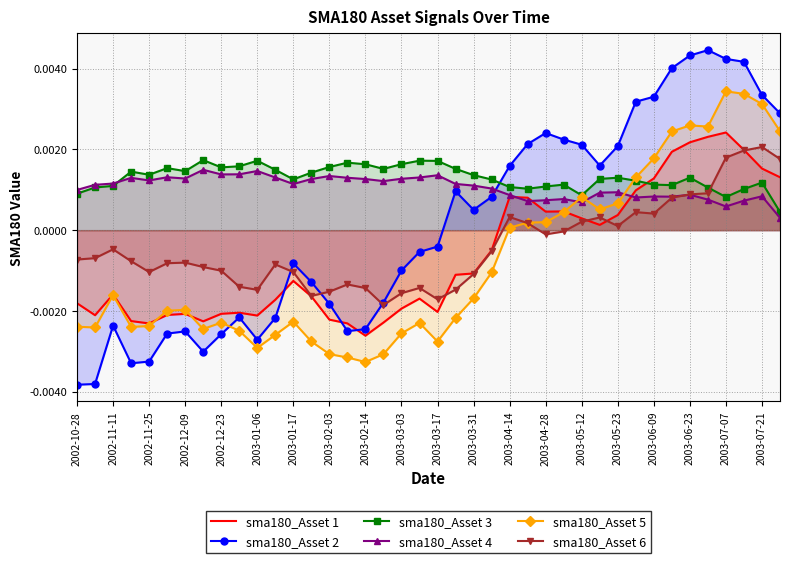

Which series changed the most between 2003-06-09 and 2003-06-23?

sma180_Asset 2